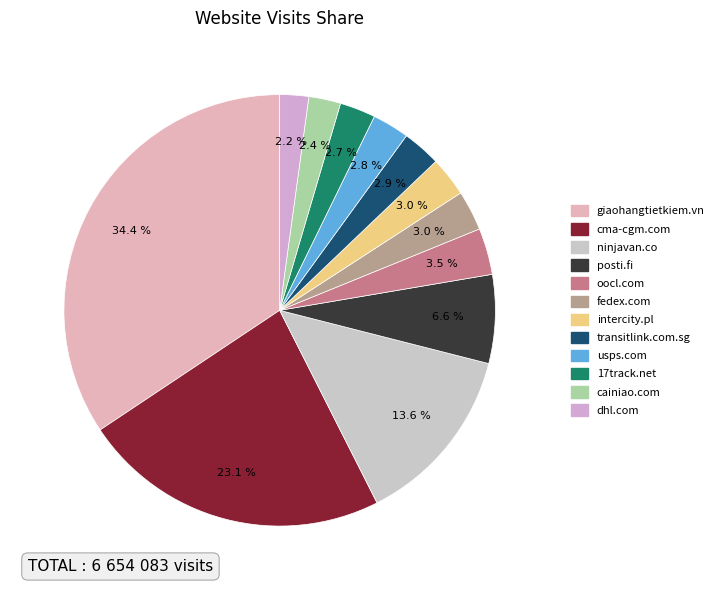

Is it true that usps.com is 3% of the pie?

True